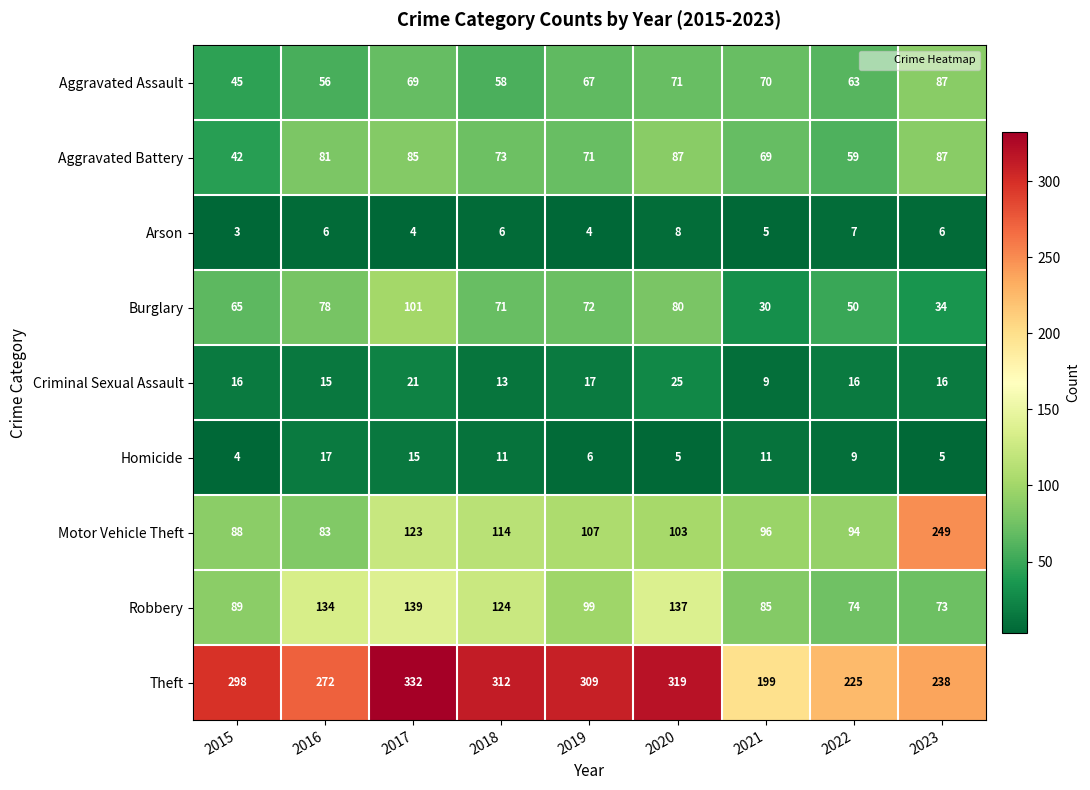

What is the total value across all series at 2015?

650